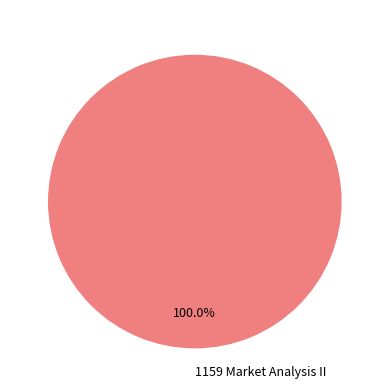

To the nearest percent, what portion does 1159 Market Analysis II represent?

100%